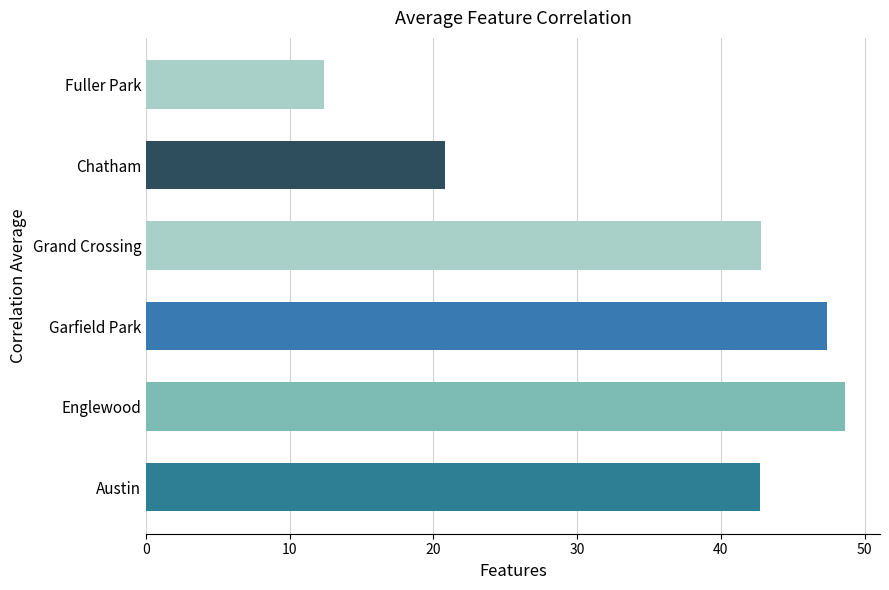

Does the chart contain stacked bars?

No